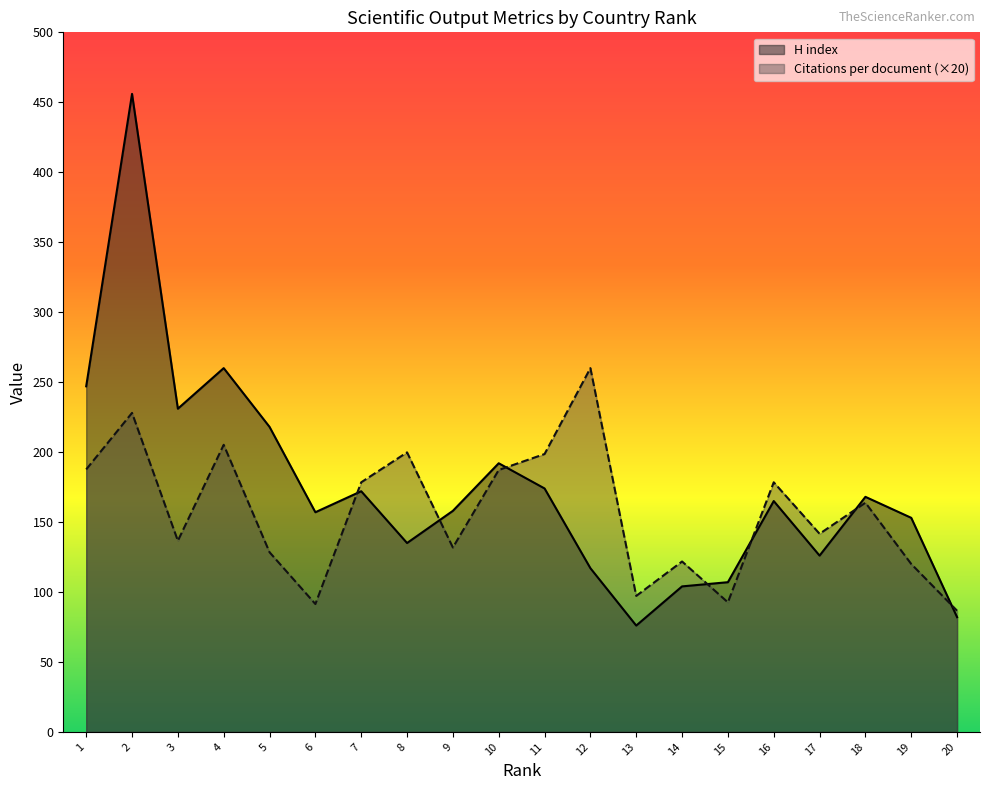

Rank the series by their average value, from highest to lowest.

H index, Citations per document (×20)